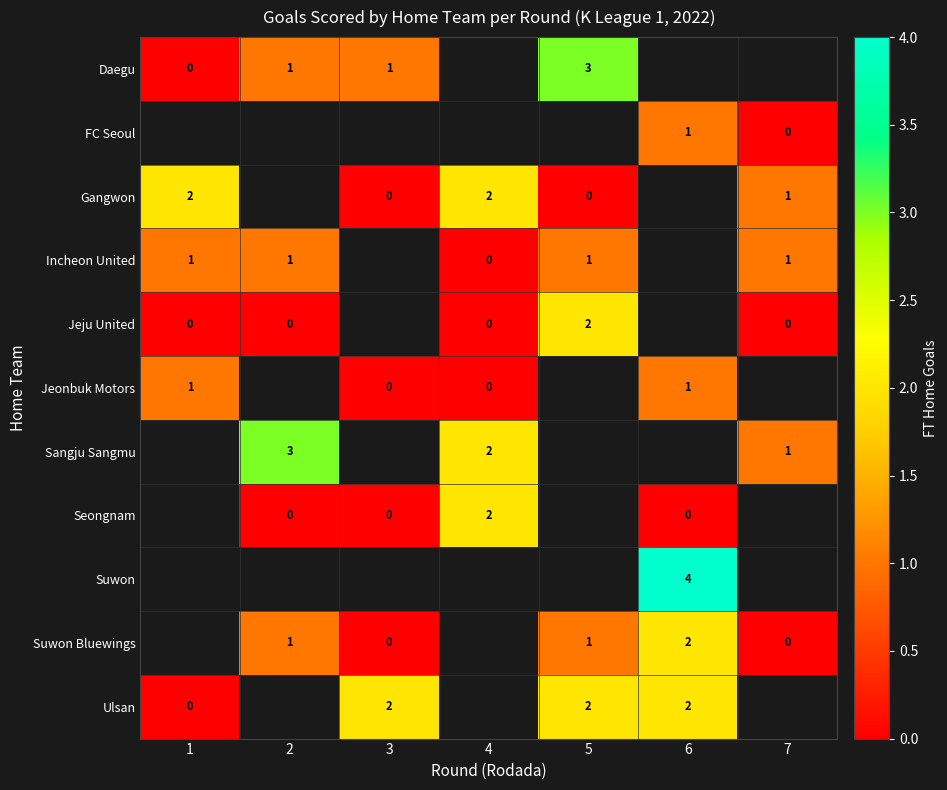

Which category has the lowest value across all series?

1